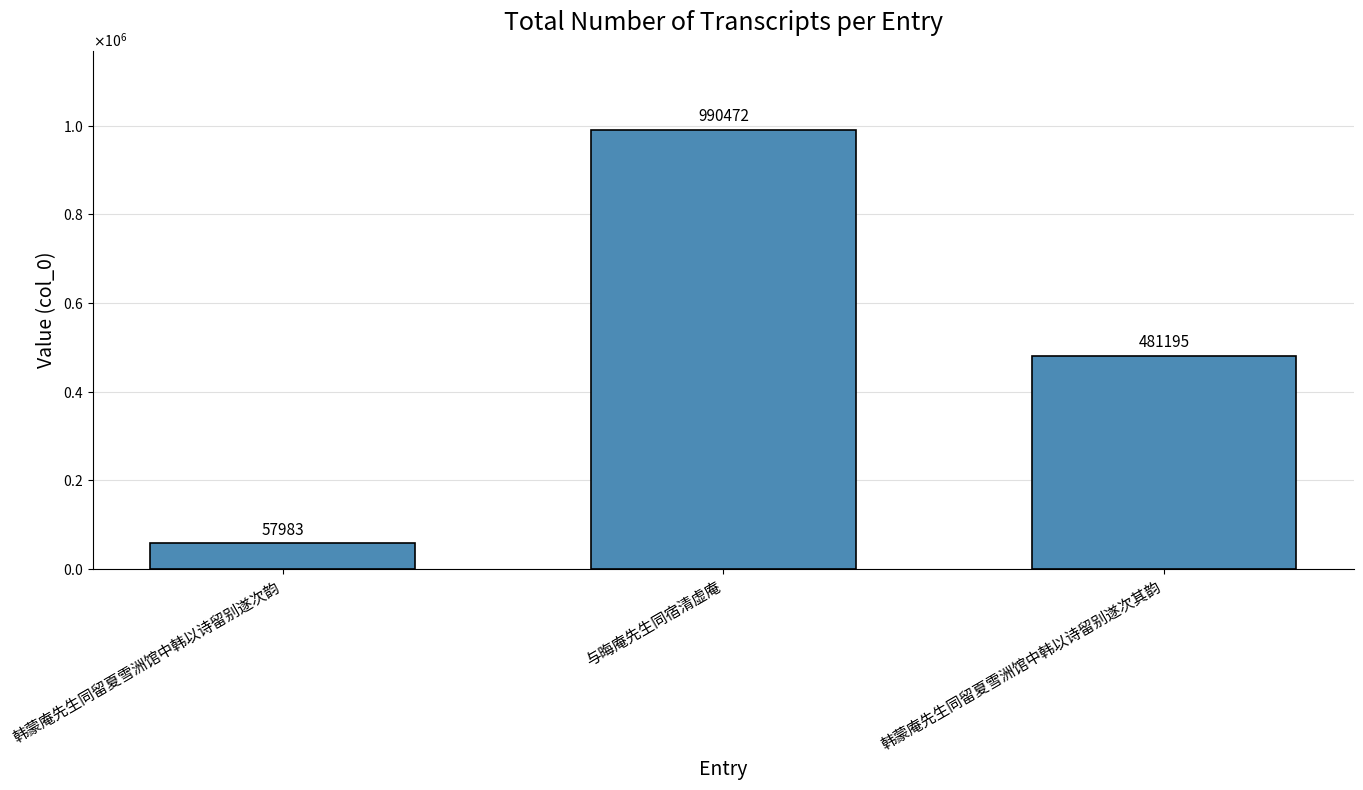

Are the bars horizontal?

No